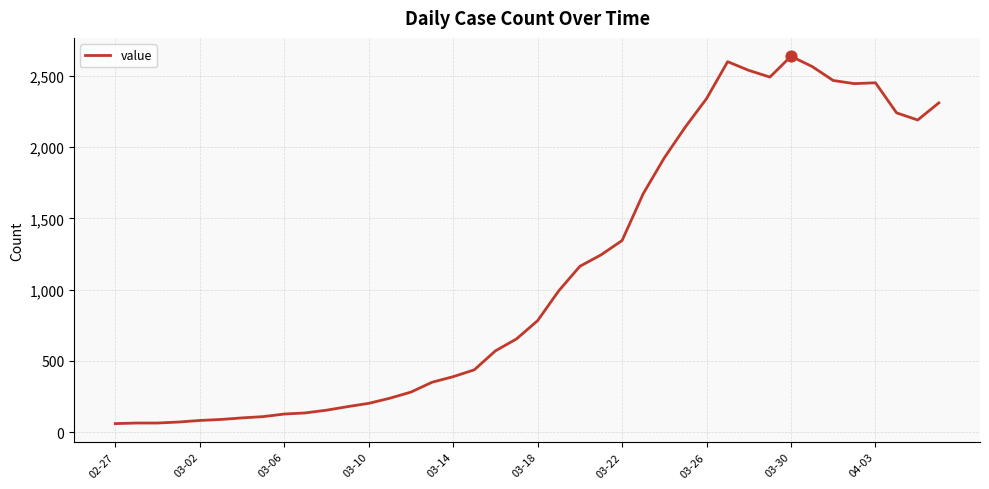

What is the difference between the maximum and minimum values?

2576